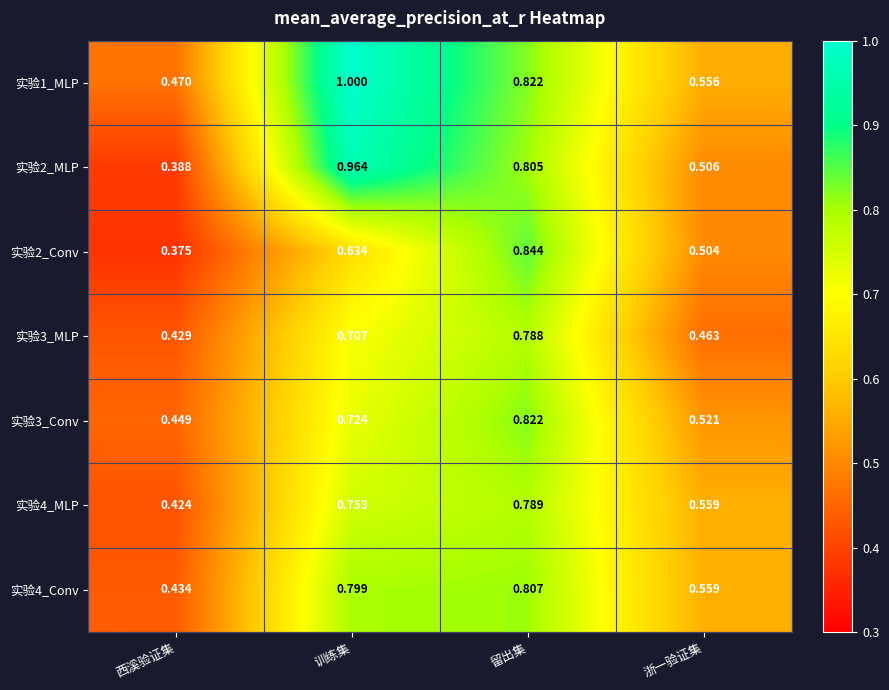

What is the total value across all series at 西溪验证集?

3.0